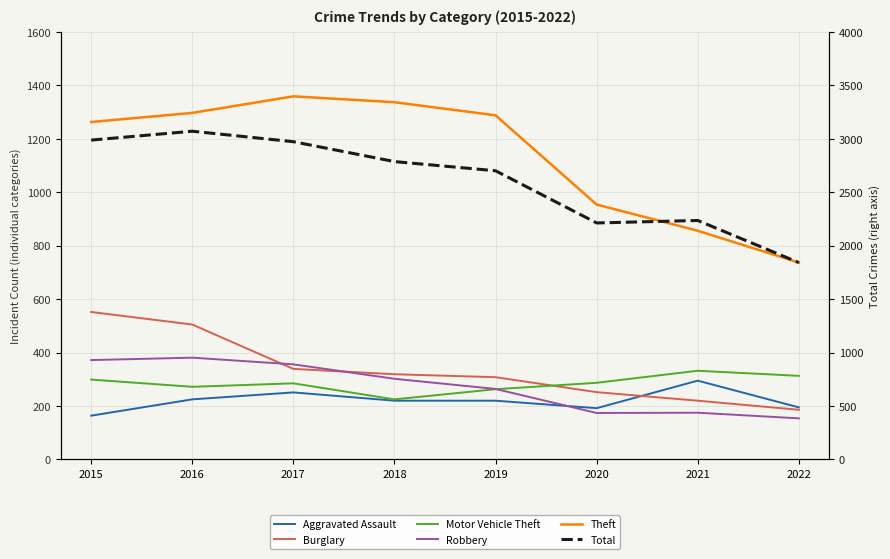

Reading right to left, list all the values displayed in this chart.

Aggravated Assault: 195	295	192	220	220	251	225	164
Burglary: 186	220	252	308	319	339	505	552
Motor Vehicle Theft: 313	332	287	263	225	285	272	299
Robbery: 154	175	174	264	302	356	381	372
Theft: 737	856	954	1288	1337	1359	1297	1263
Total: 1842	2236	2213	2701	2787	2973	3071	2988